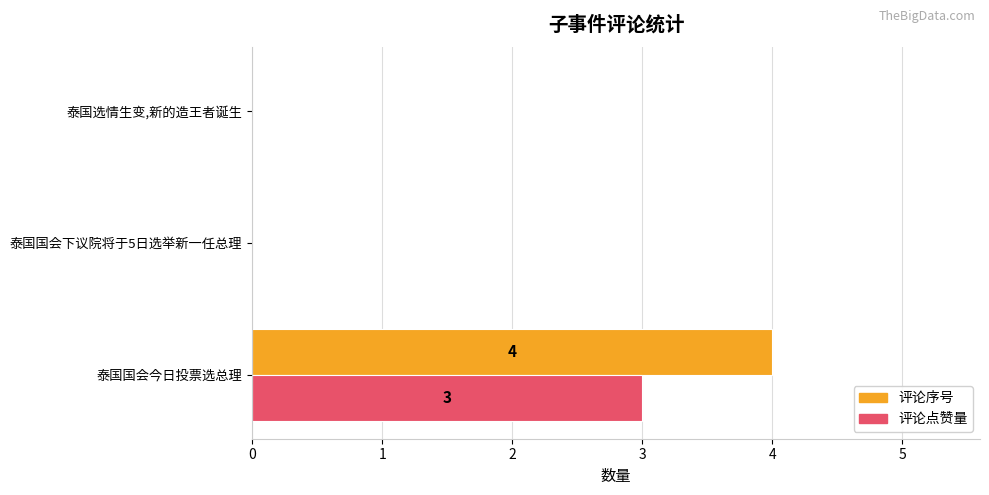

Which series changed the most between 泰国国会今日投票选总理 and 泰国选情生变,新的造王者诞生?

评论序号